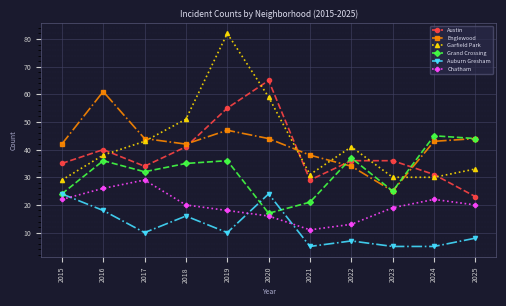

What is the total value across all series at 2024?

176